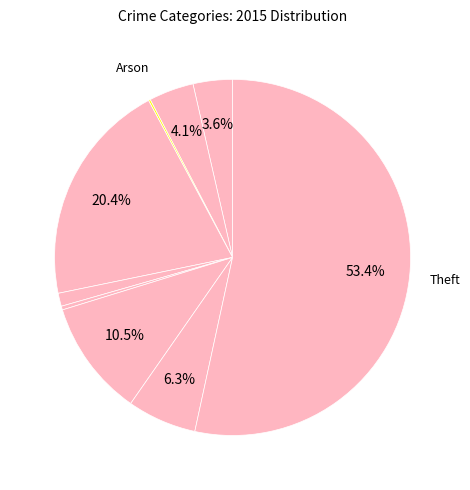

Which category accounts for the majority?

Theft